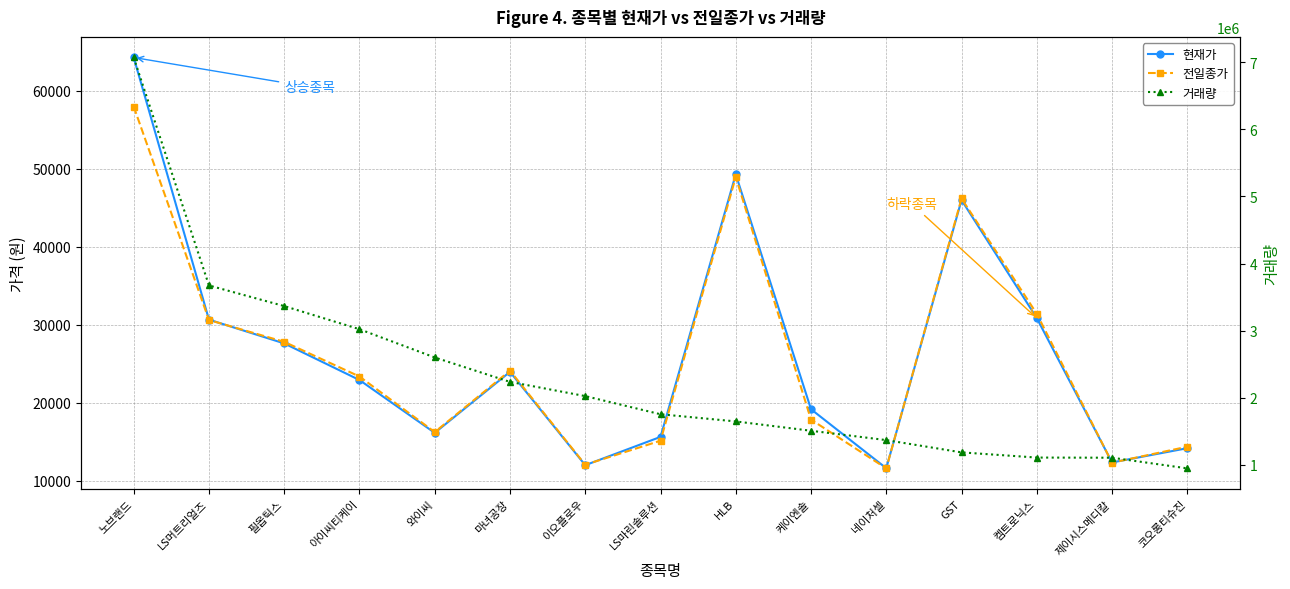

How many lines are shown in the chart?

3